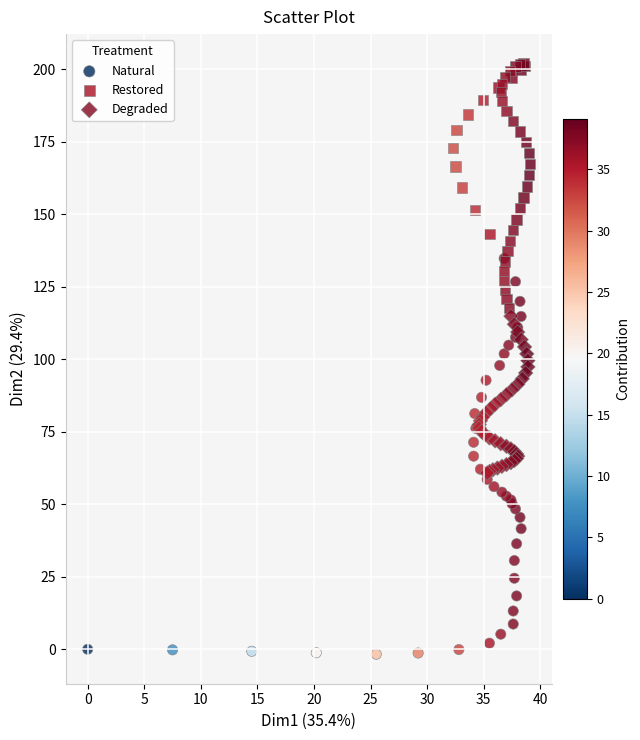

Which series reaches the maximum Y coordinate?

Restored